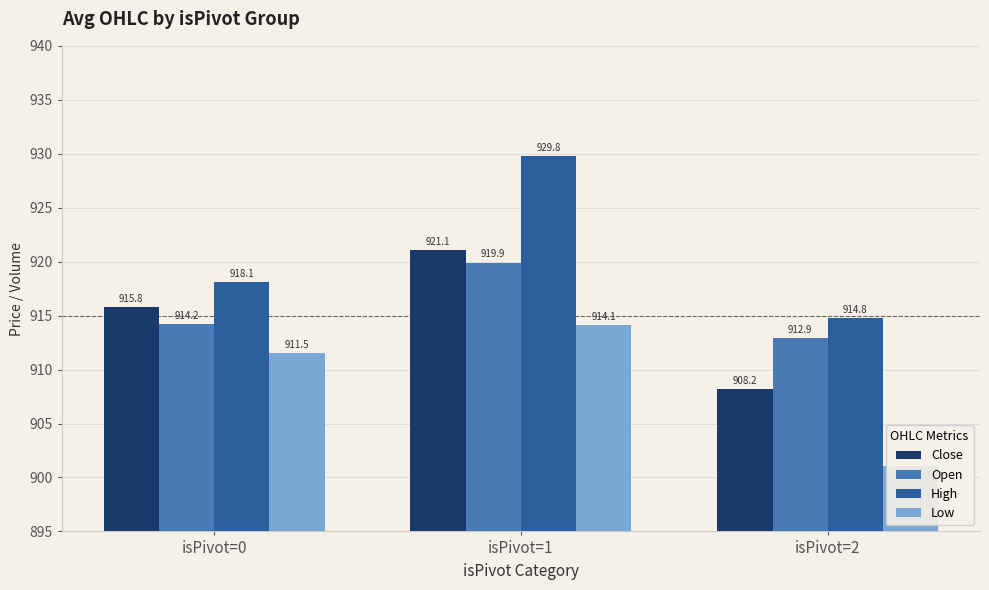

Reading left to right, what are all the values shown in this chart?

Close: 915.8	921.1	908.2
Open: 914.2	919.9	912.9
High: 918.1	929.8	914.8
Low: 911.5	914.1	901.1